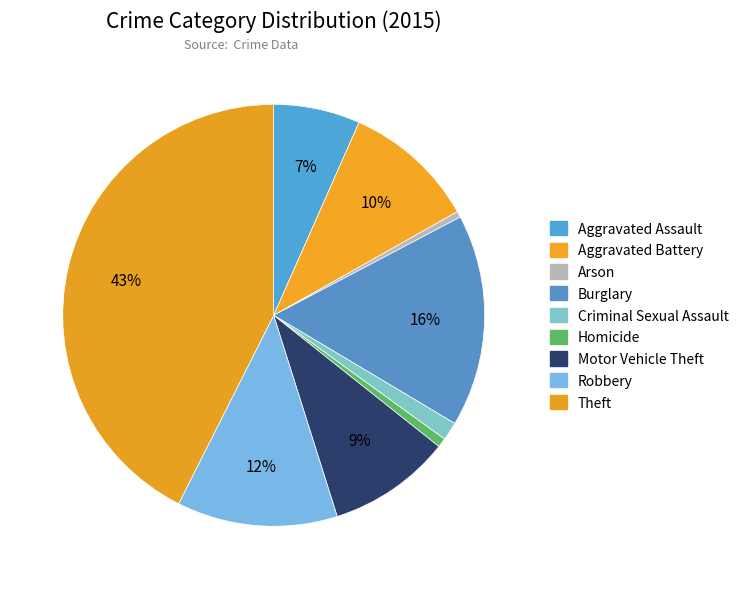

Is Criminal Sexual Assault the majority of the pie?

No